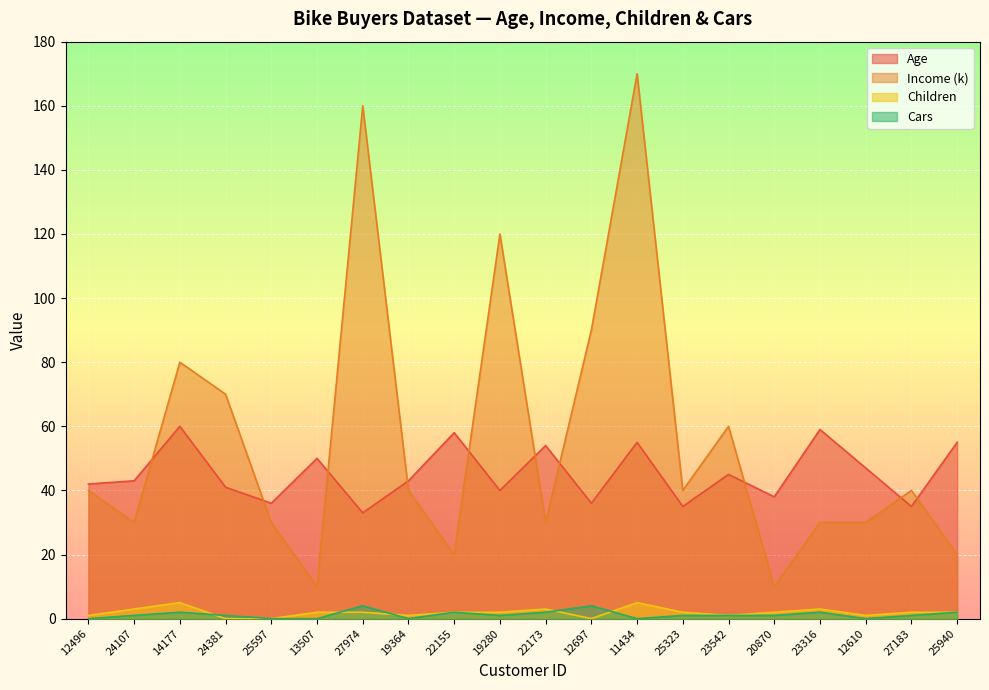

Is the value of Children at 19364 greater than the value of Age at 14177?

No